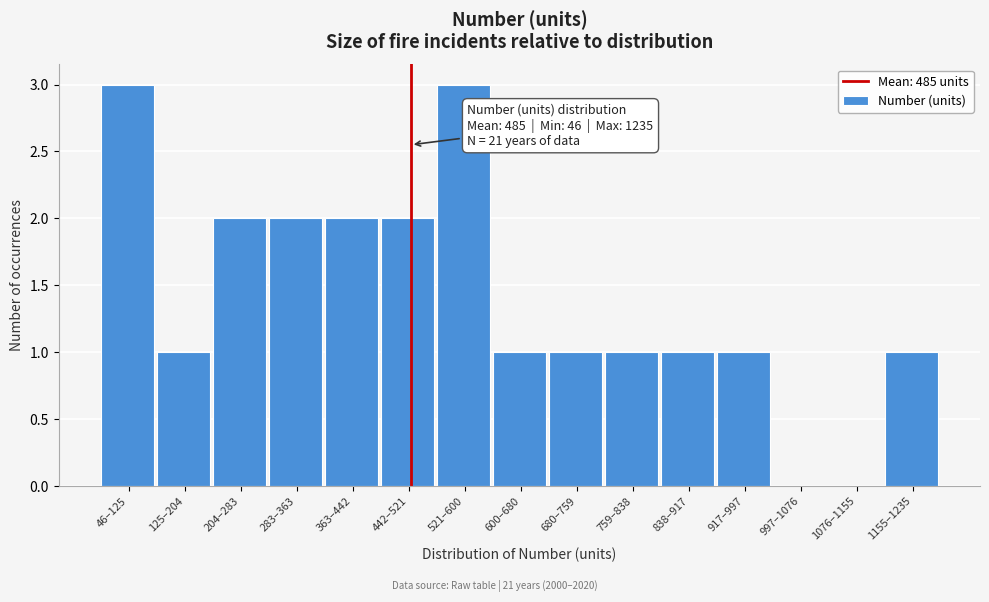

Reading right to left, what are all the values shown in this chart?

1155–1235=1	1076–1155=0	997–1076=0	917–997=1	838–917=1	759–838=1	680–759=1	600–680=1	521–600=3	442–521=2	363–442=2	283–363=2	204–283=2	125–204=1	46–125=3